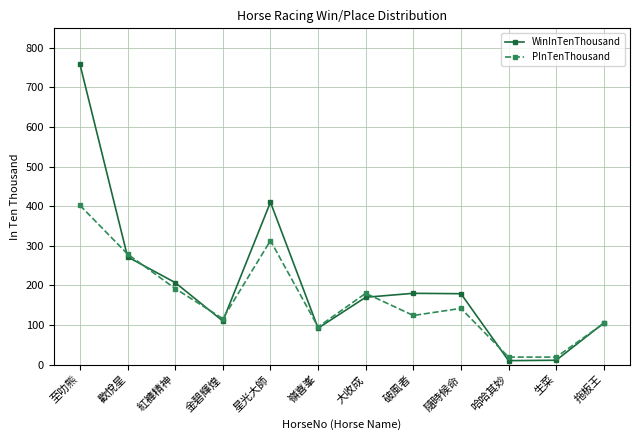

Where do PInTenThousand and WinInTenThousand first cross each other?

至叻熊 and 歡悅星